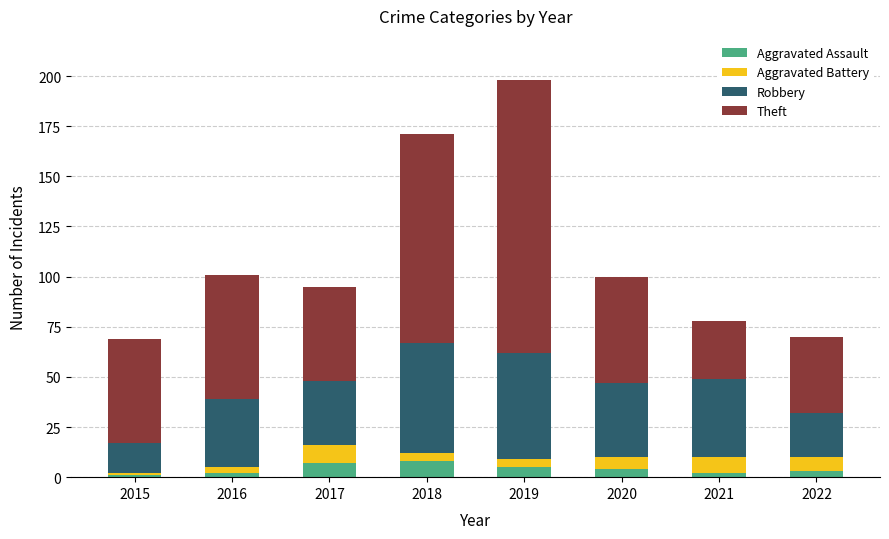

Are the bars grouped side by side (vs. stacked)?

No